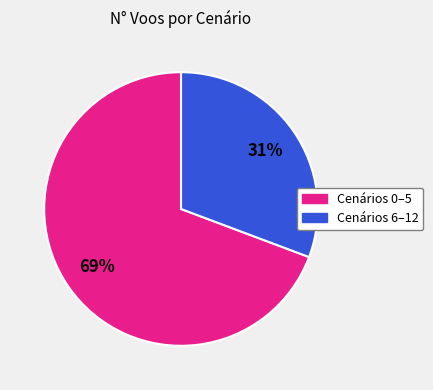

To the nearest percent, what is the average slice percentage?

50%